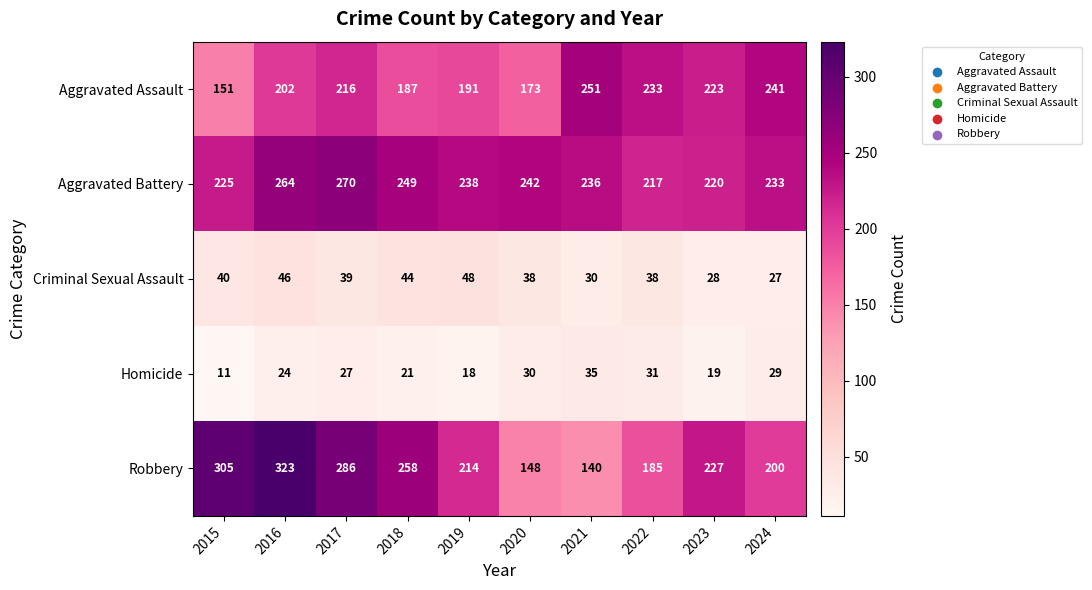

Rank the series at 2016 from highest to lowest value.

Robbery, Aggravated Battery, Aggravated Assault, Criminal Sexual Assault, Homicide